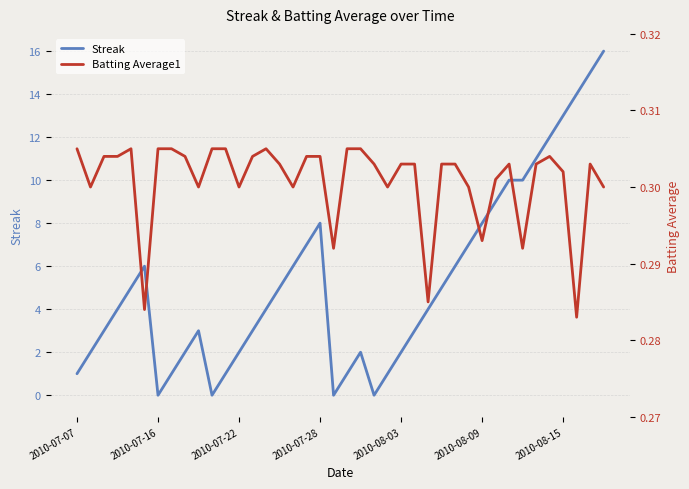

Is it true that Streak equals 7.5 at 39?

False